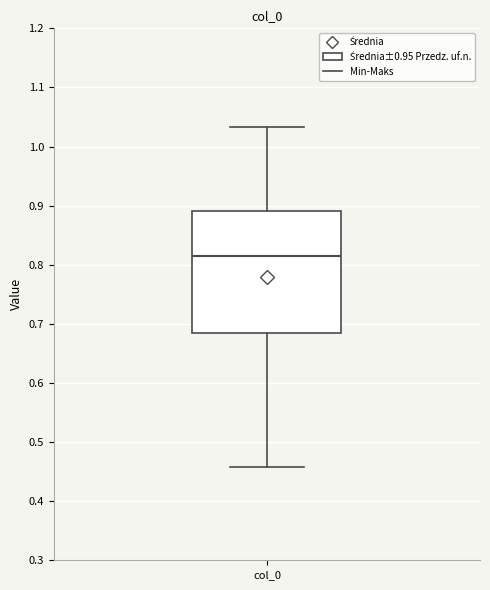

Where does the median line of the box for col_0 sit on the y-axis? The values are not printed on the chart, so give them approximately, as read against the axis.

0.82